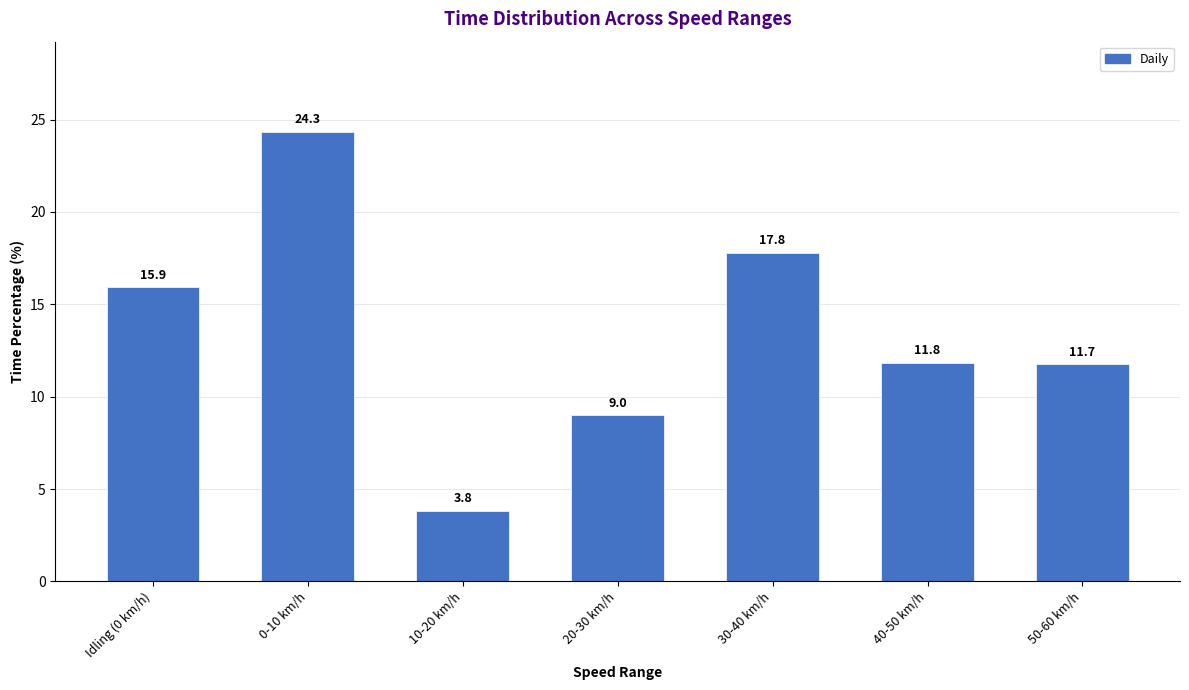

Reading left to right, list all the values displayed in this chart.

15.9	24.3	3.8	9.0	17.8	11.8	11.7